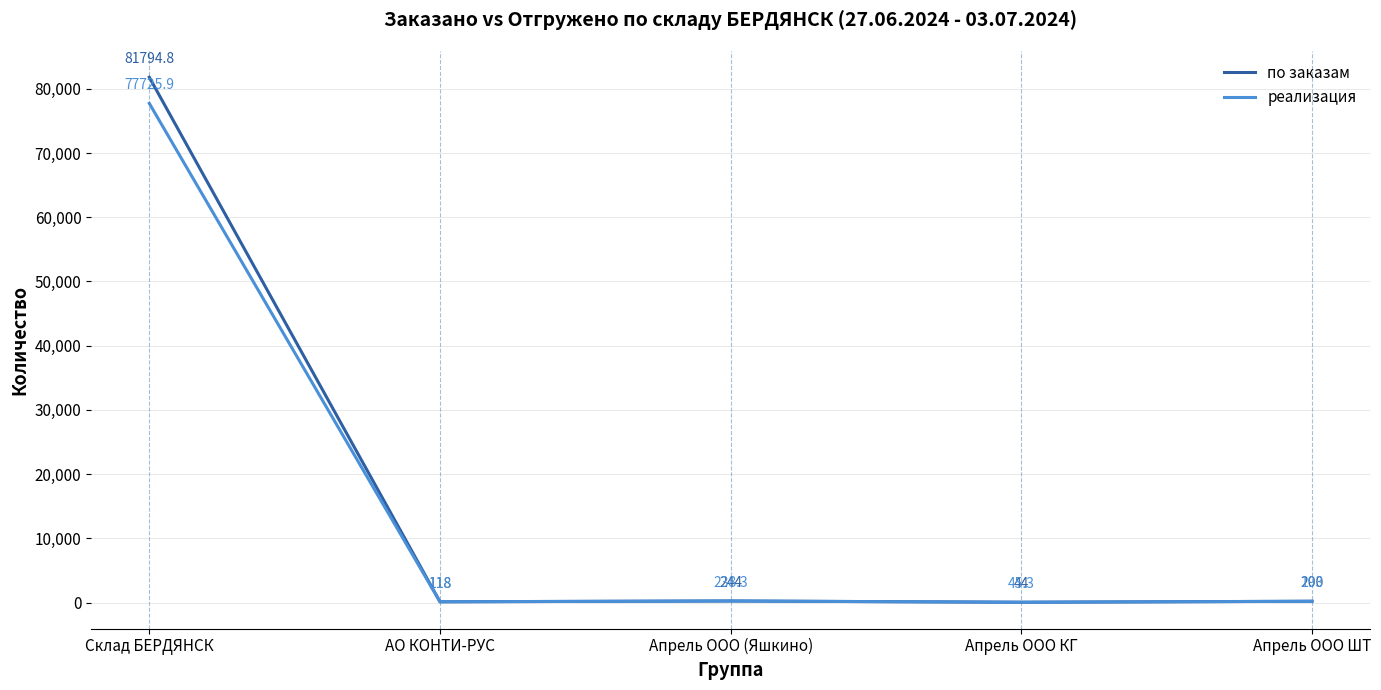

How many categories are shown in the chart?

5